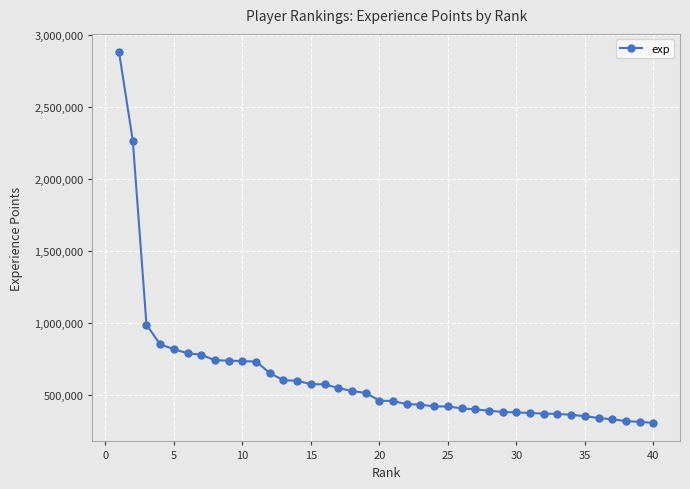

What is the value of the 6th point from the left?

792132